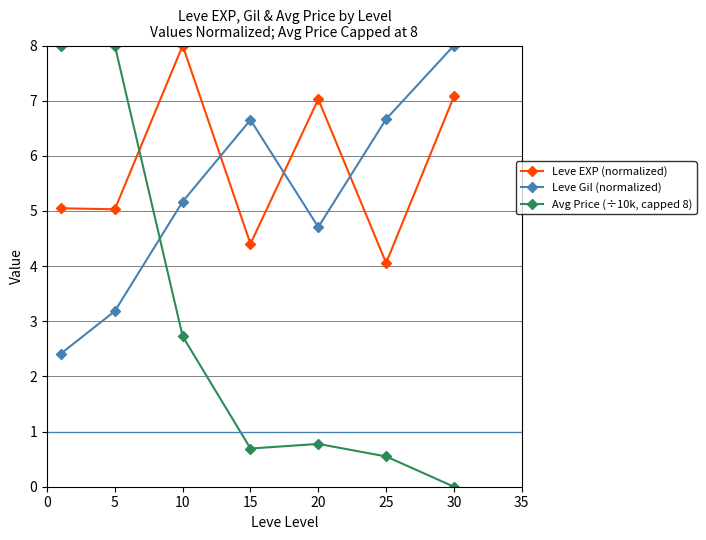

Rank the series by their average value, from lowest to highest.

Avg Price (÷10k, capped 8), Leve Gil (normalized), Leve EXP (normalized)